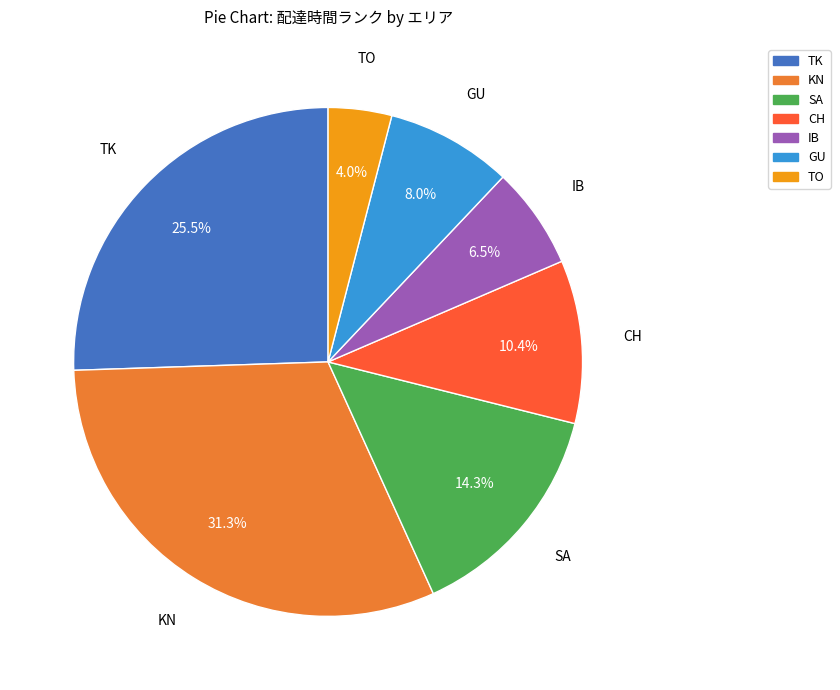

Is there any slice that represents more than half of the pie?

No